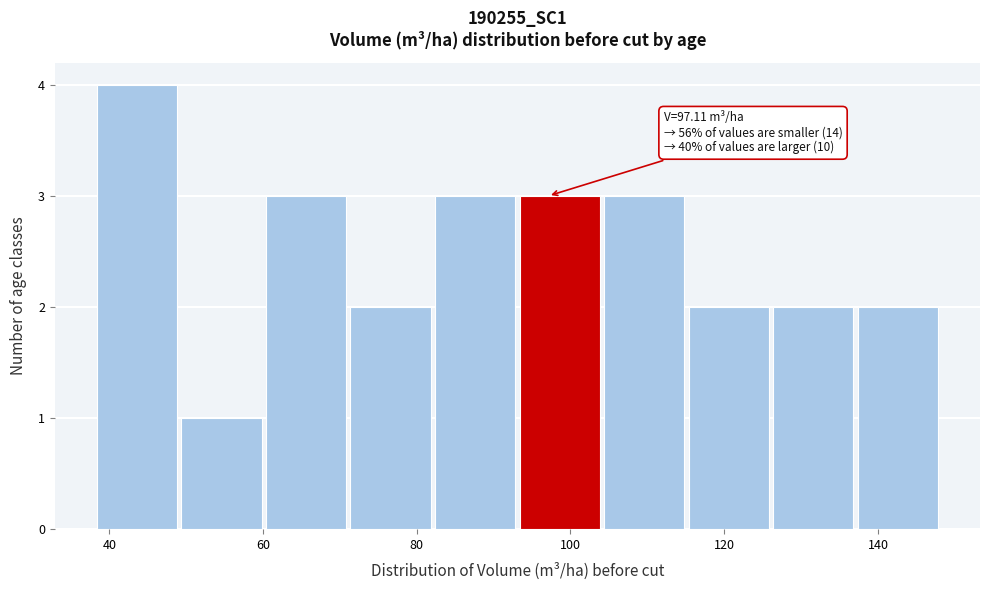

Over which range of the x-axis is the bar tallest?

38 to 50